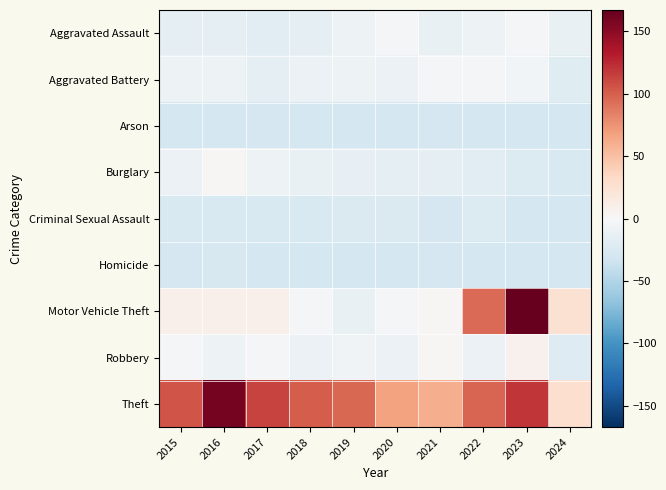

At how many categories does at least one series exceed 69?

7